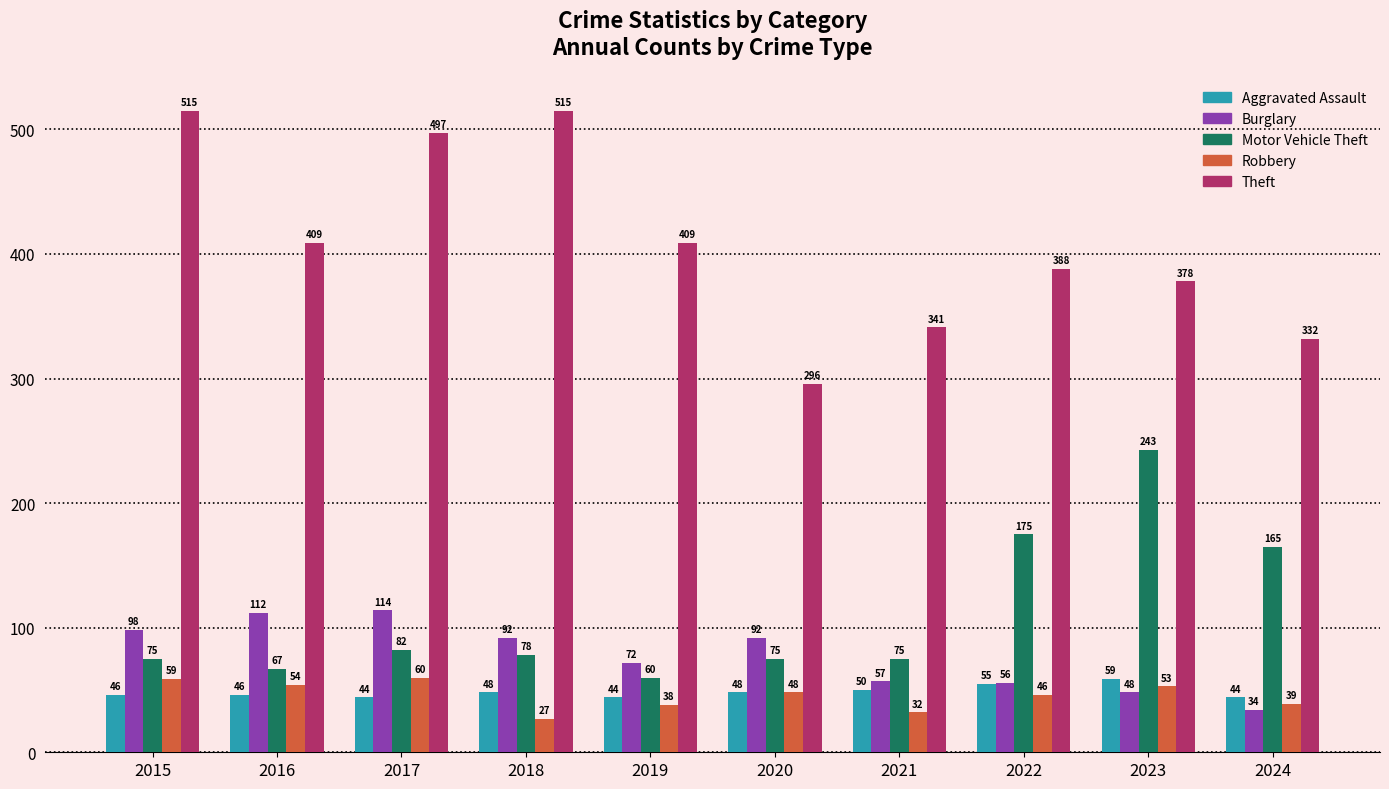

How many groups of bars are there?

10